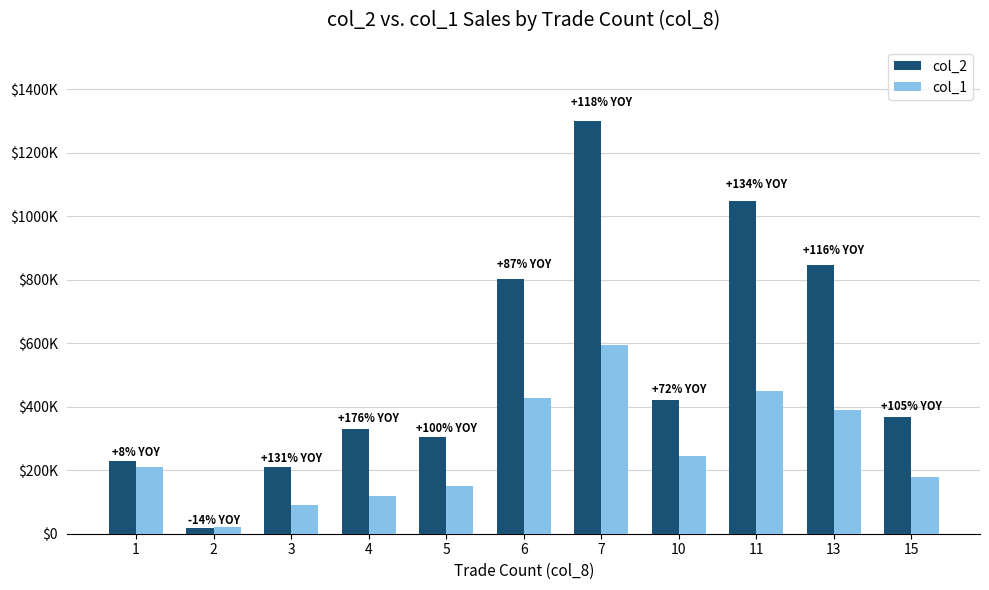

At how many categories does at least one series exceed 395227?

5